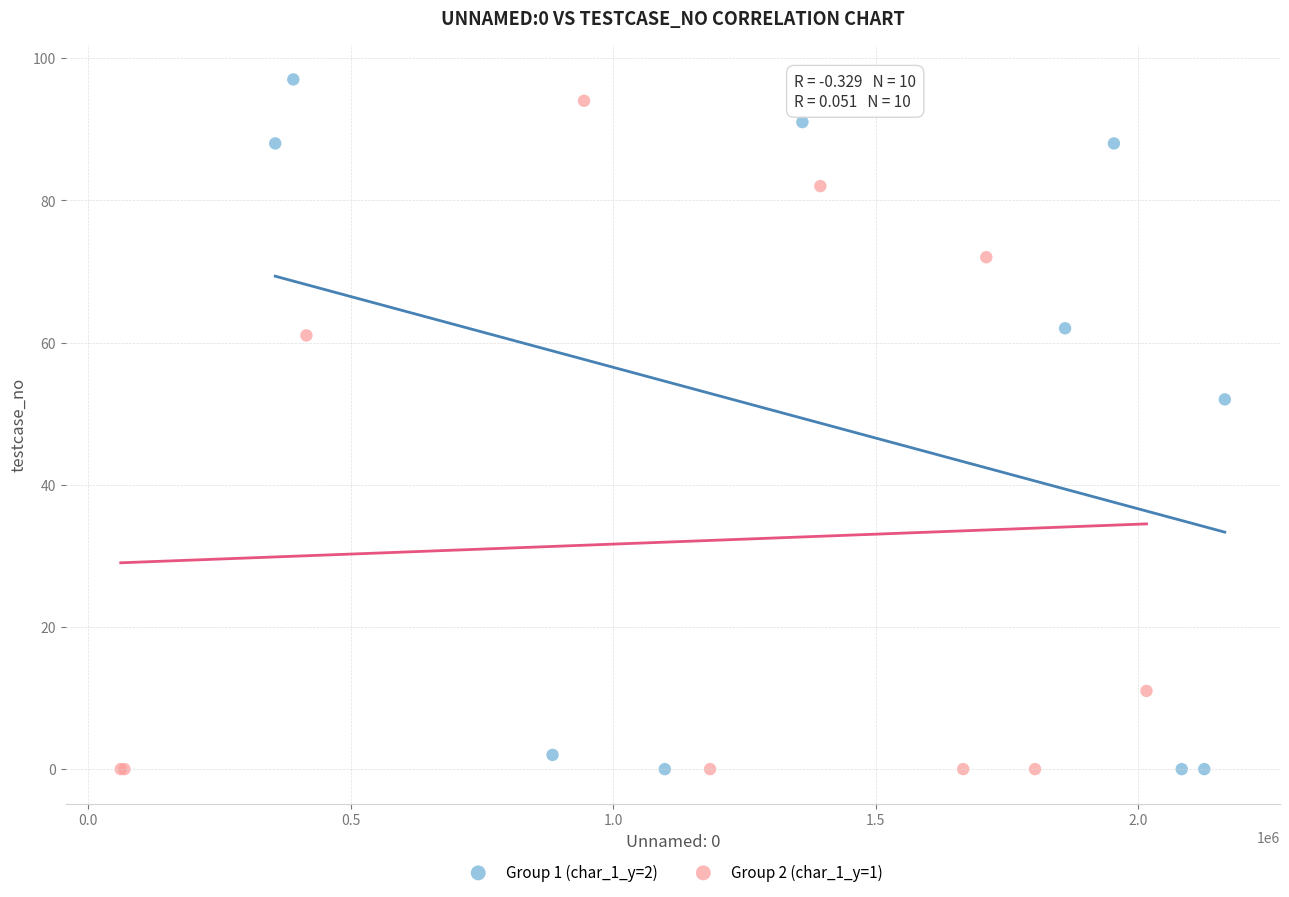

Which series reaches the maximum Y coordinate?

Group 1 (char_1_y=2)